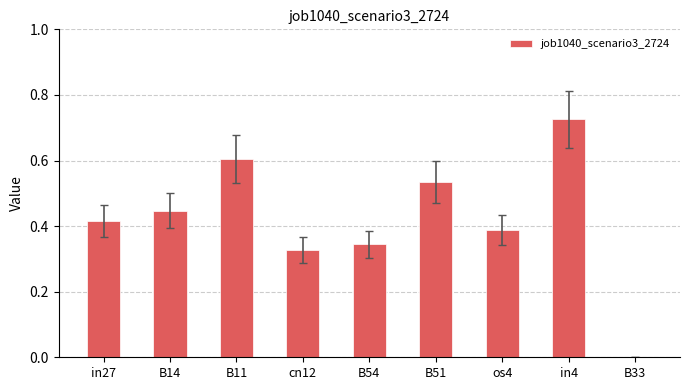

What is the change in value from B14 to in4?

+0.3